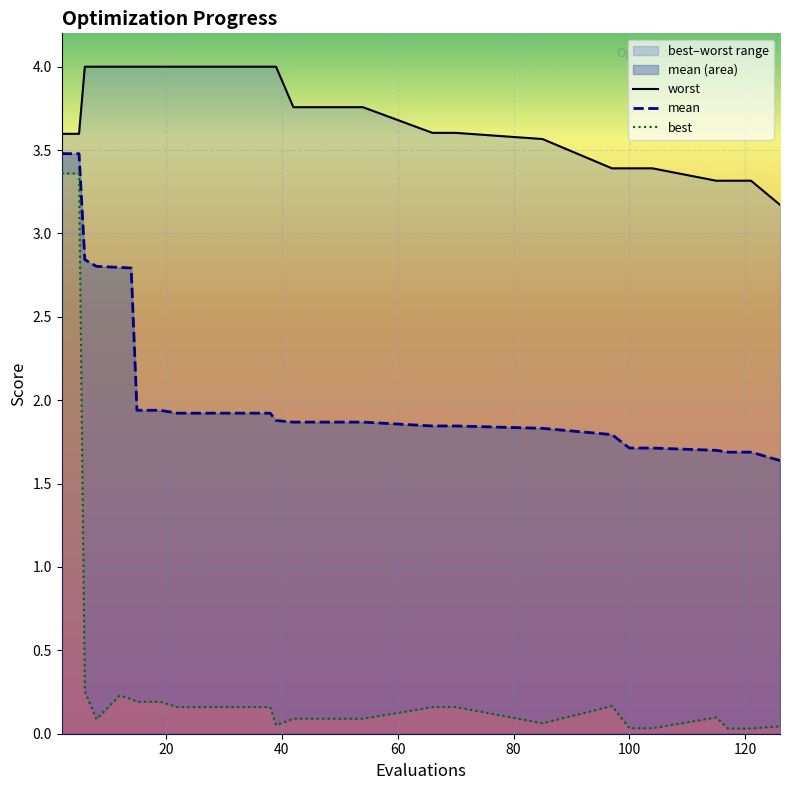

List the series in order of their overall mean, lowest first.

best, mean, worst